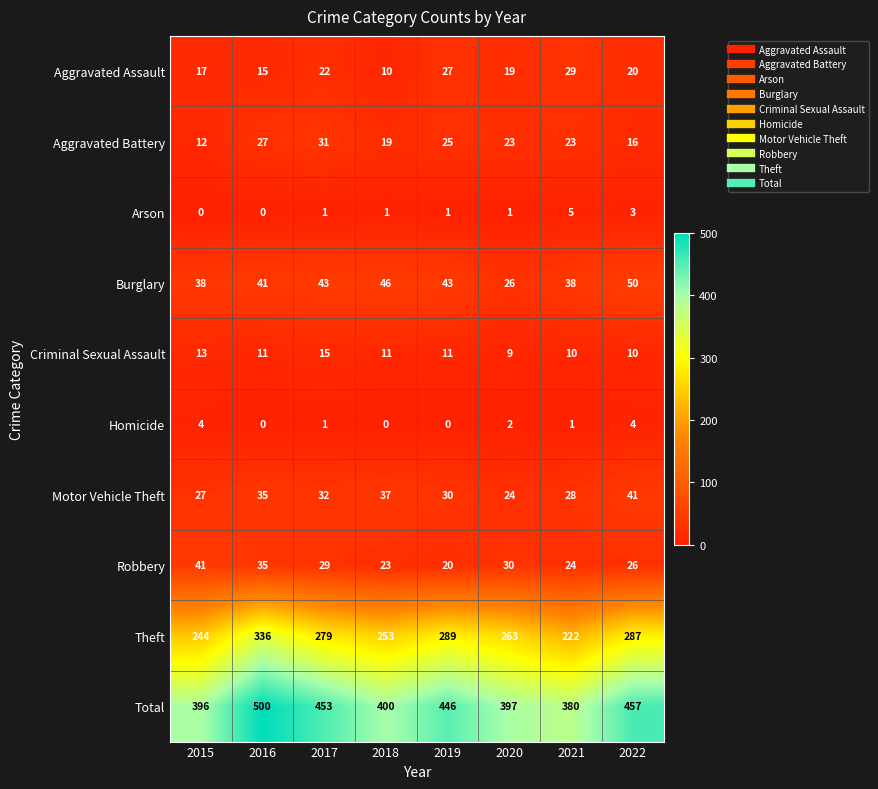

What value does the Theft series have at 2016?

336